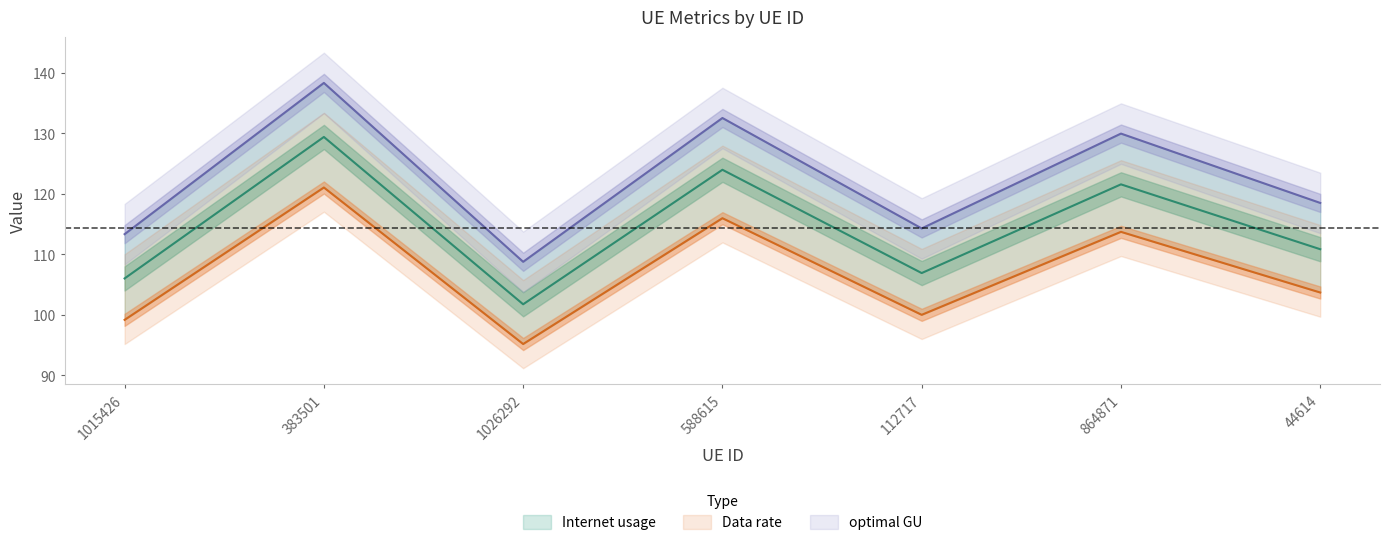

Between 864871 and 588615, which is larger?

588615